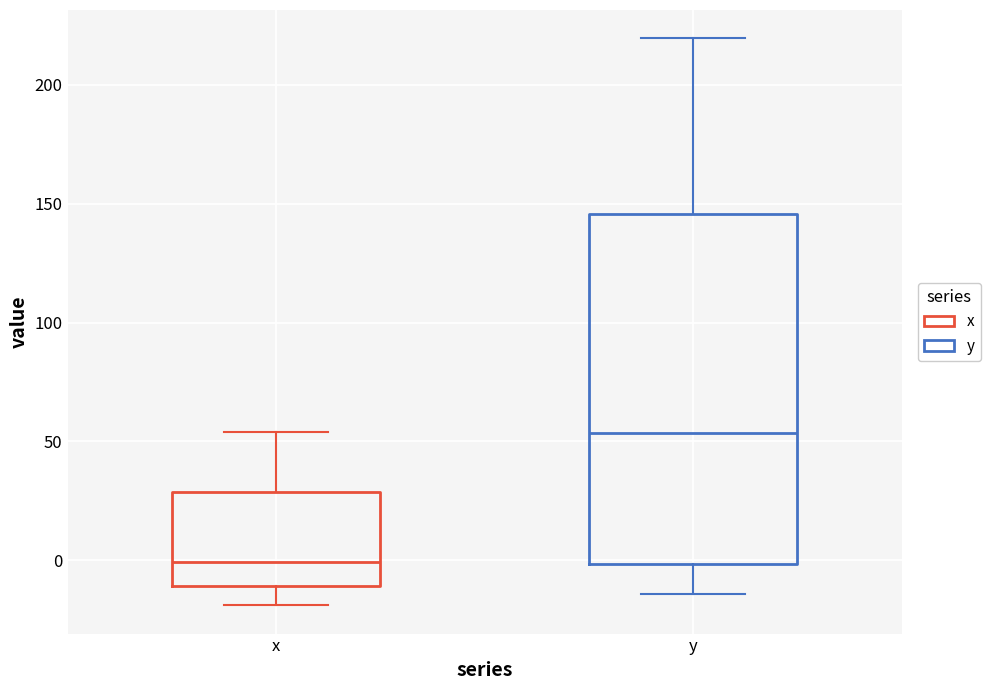

Reading left to right, read every box against the y-axis: the position of its median line, the range the box covers, and the ends of its whiskers. The values are not printed on the chart, so give them approximately, as read against the axis.

x: median 0, box -10 to 30, whiskers -20 to 55
y: median 55, box 0 to 145, whiskers -15 to 220